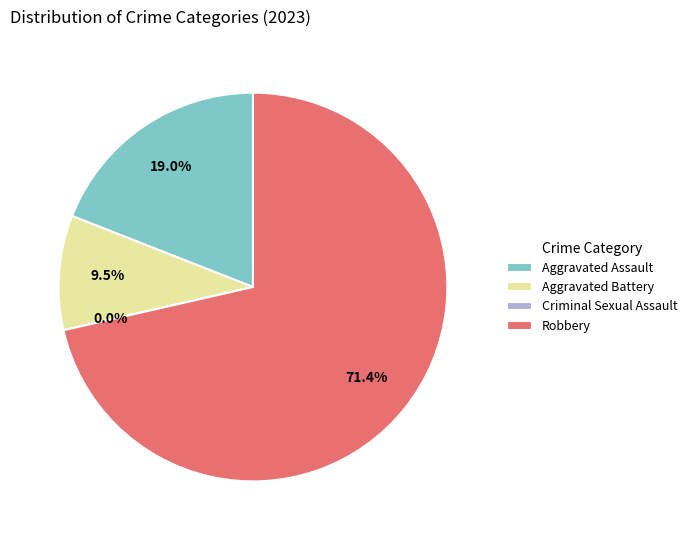

Count the number of slices in the pie.

4